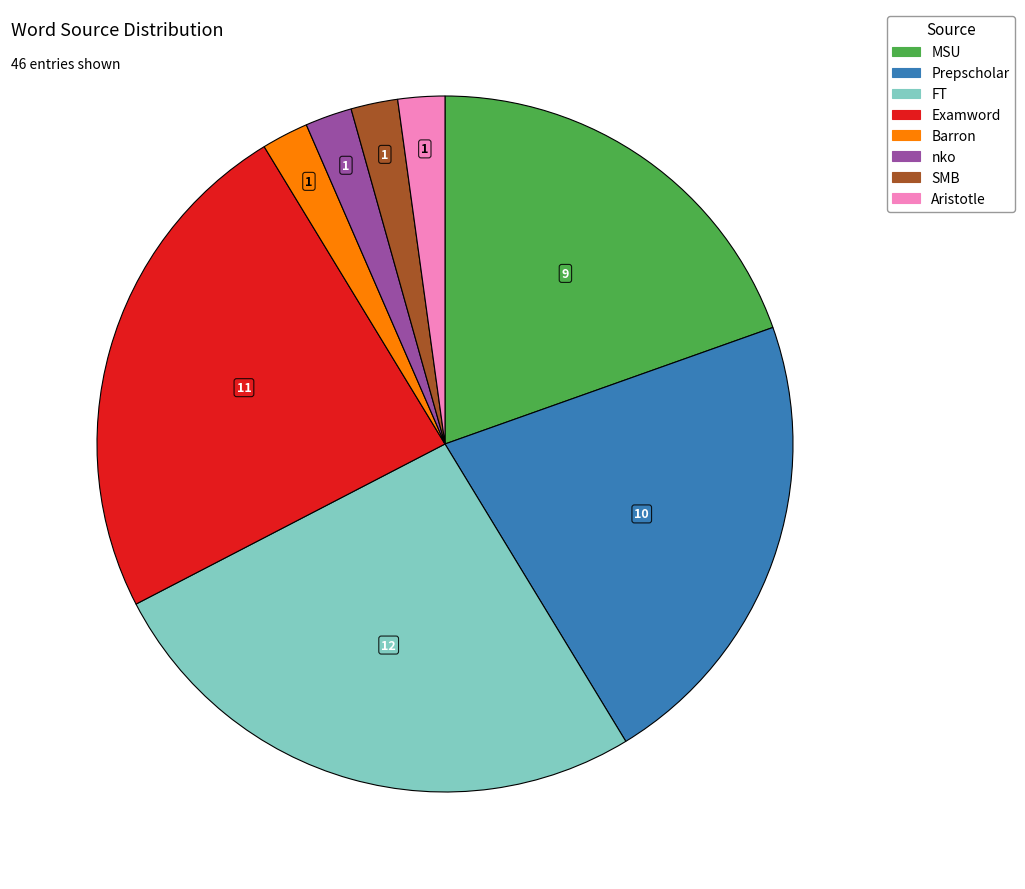

Which has a higher value, MSU or Prepscholar?

Prepscholar